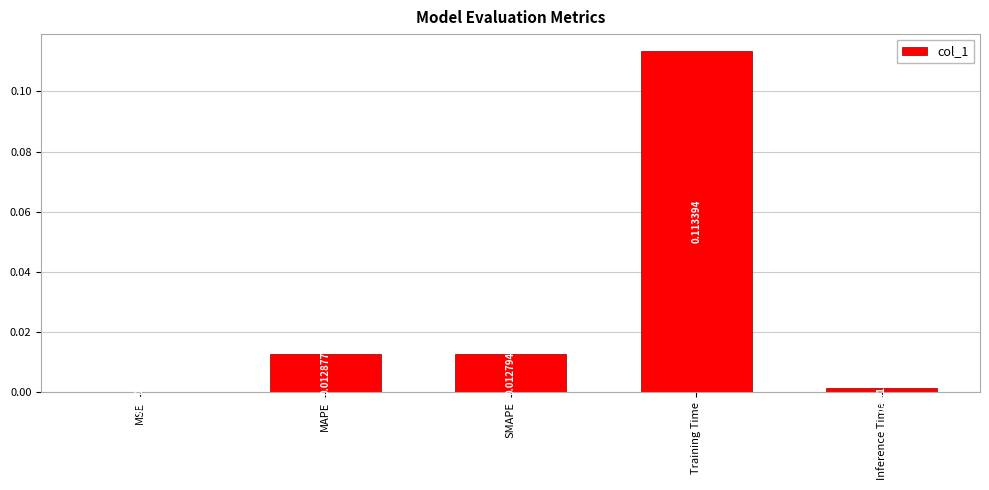

Which label corresponds to the largest value in the chart?

Training Time